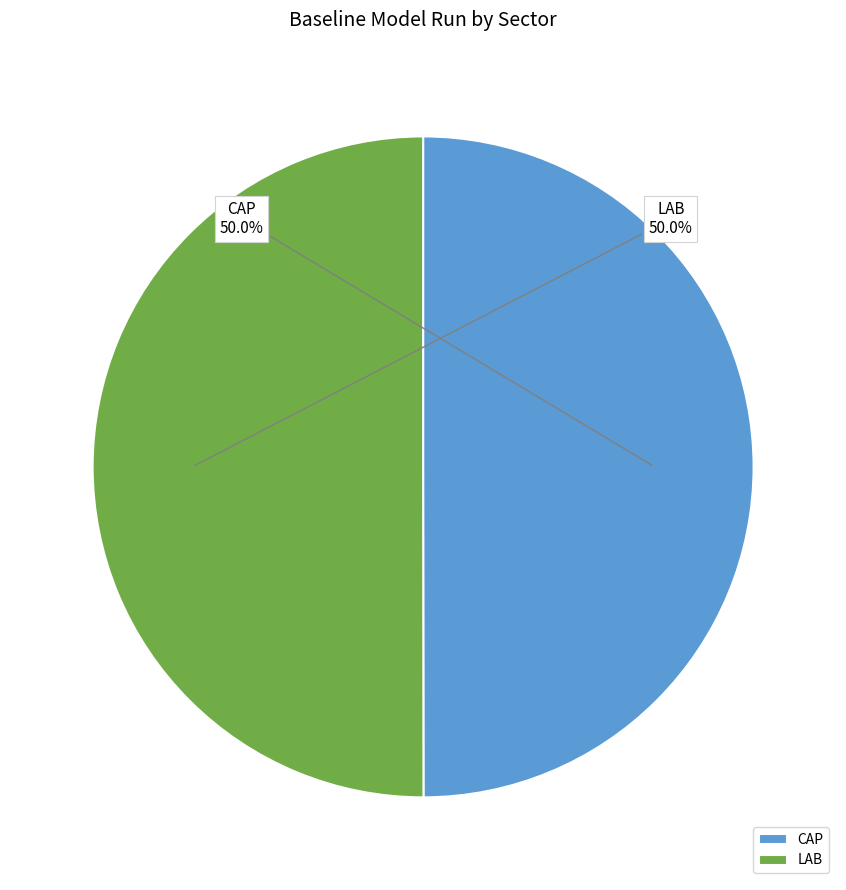

Do CAP and LAB together represent more than half of the pie?

Yes